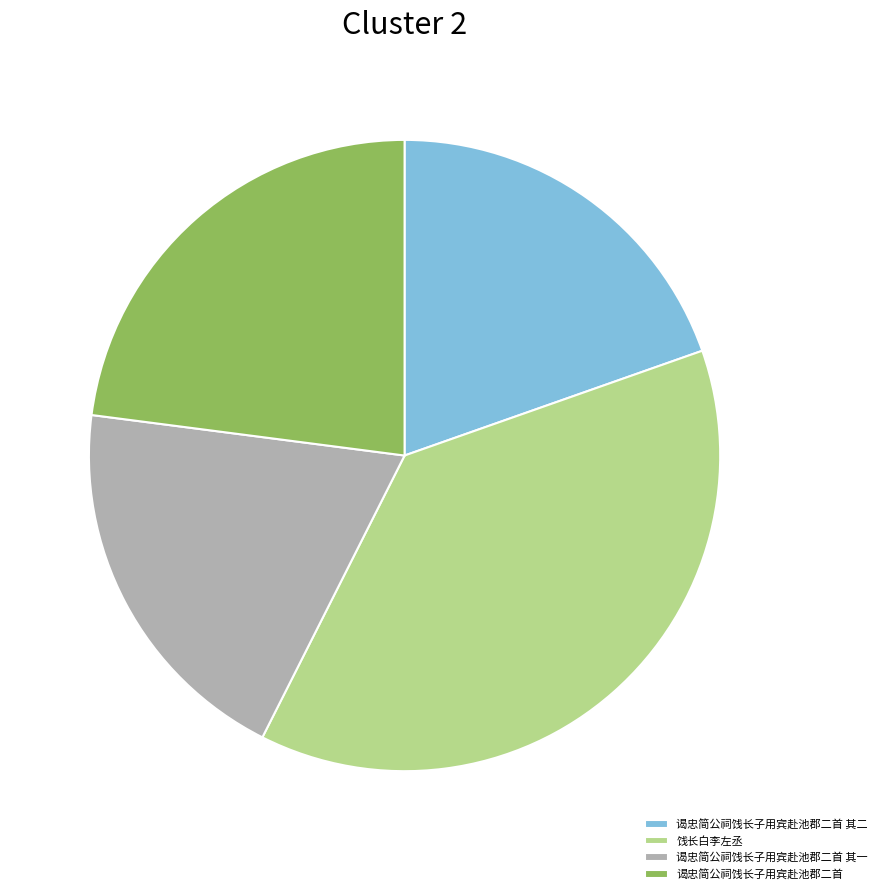

Is the sum of 谒忠简公祠饯长子用宾赴池郡二首 其一 and 饯长白李左丞 greater than half?

Yes